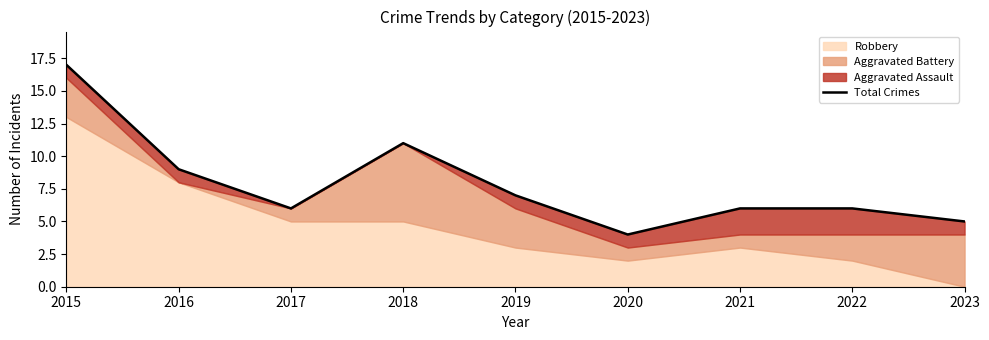

Reading left to right, list all the values displayed in this chart.

2015=17	2016=9	2017=6	2018=11	2019=7	2020=4	2021=6	2022=6	2023=5